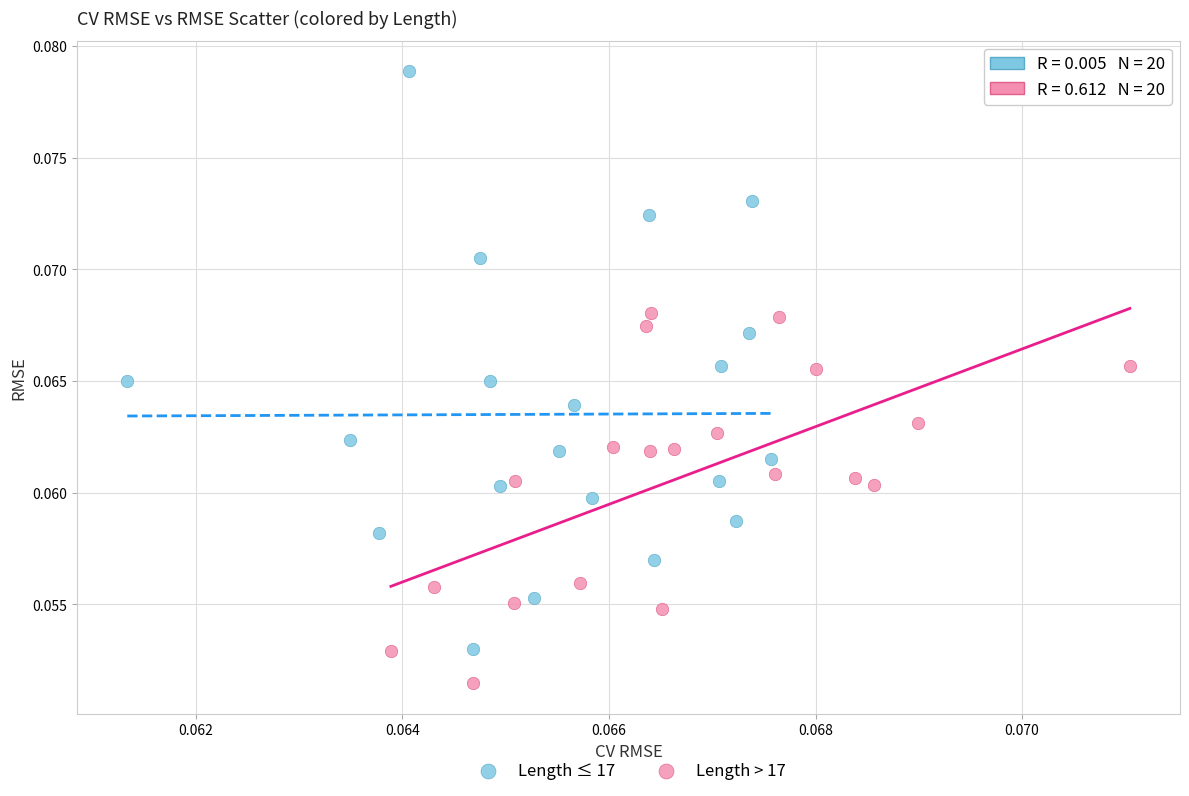

Which series contains the lowest Y value?

Length > 17